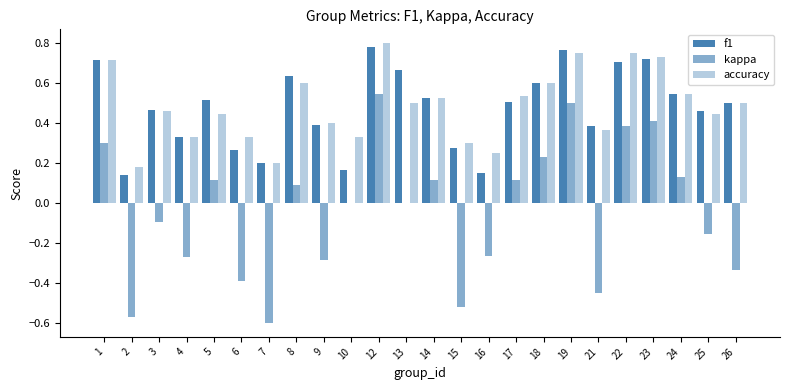

What is the average value of the f1 series?

0.5